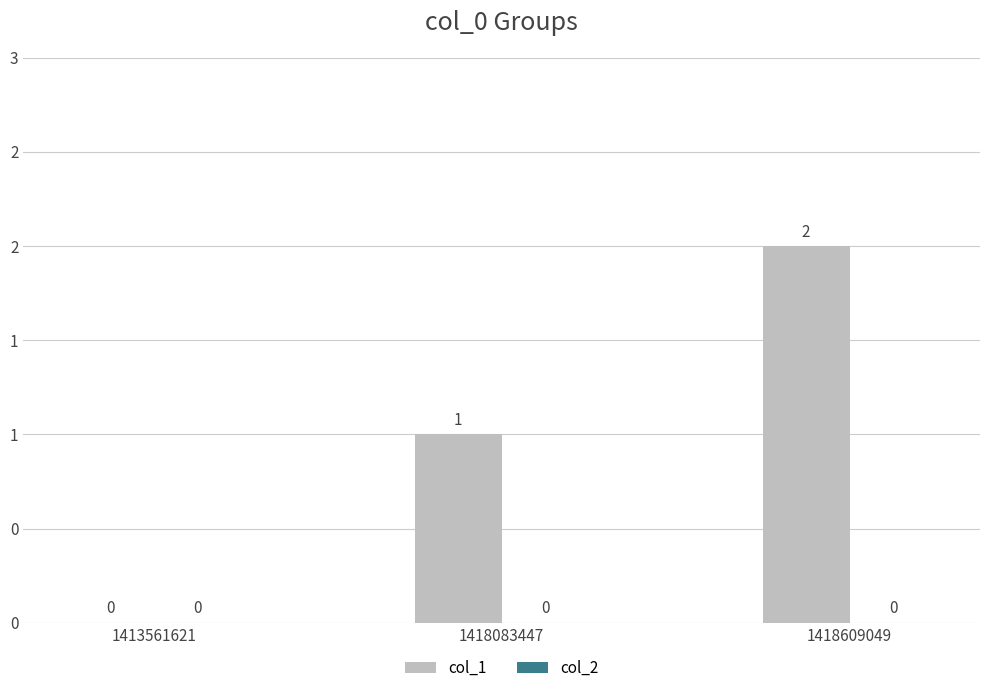

Reading right to left, extract all data points from this chart.

col_1: 2	1	0
col_2: 0	0	0